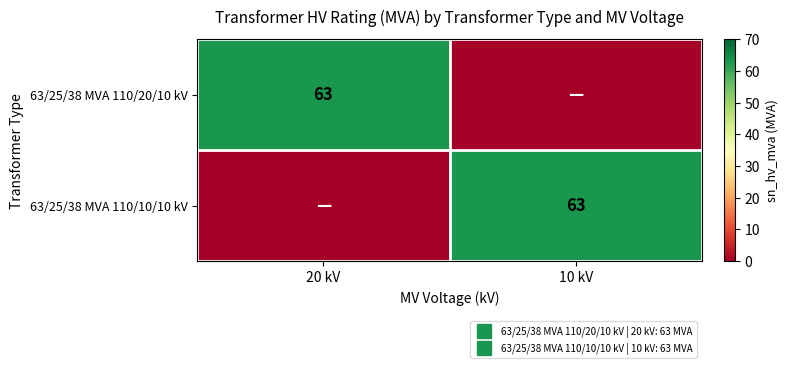

Rank the series by their maximum value, from lowest to highest.

63/25/38 MVA 110/20/10 kV, 63/25/38 MVA 110/10/10 kV